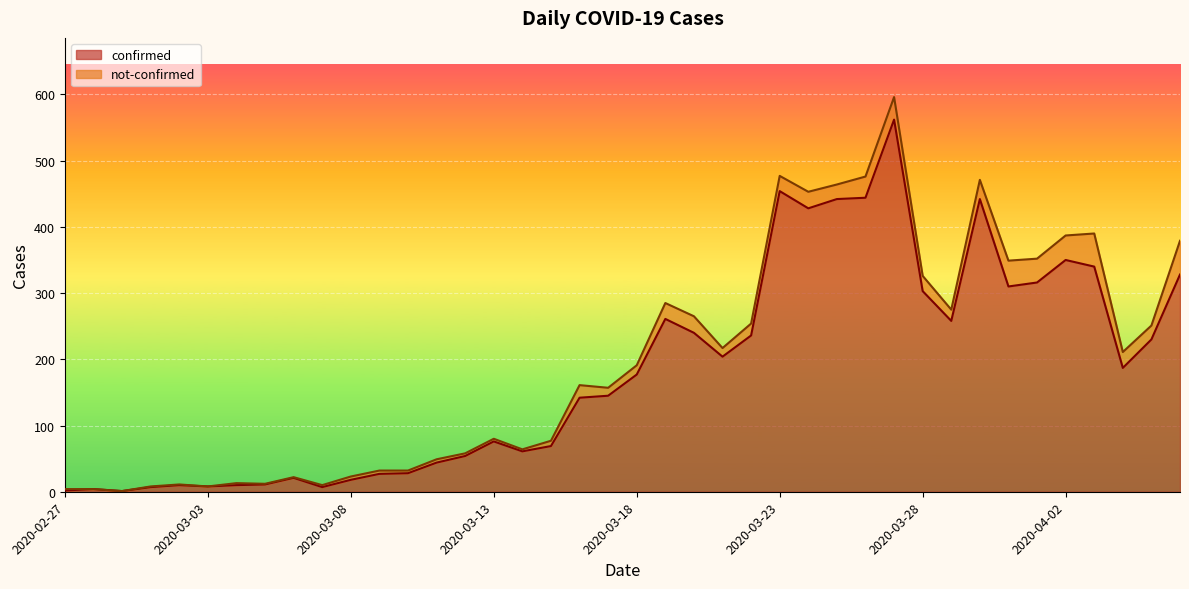

Between 2020-03-03 and 2020-03-29, which is larger?

2020-03-29